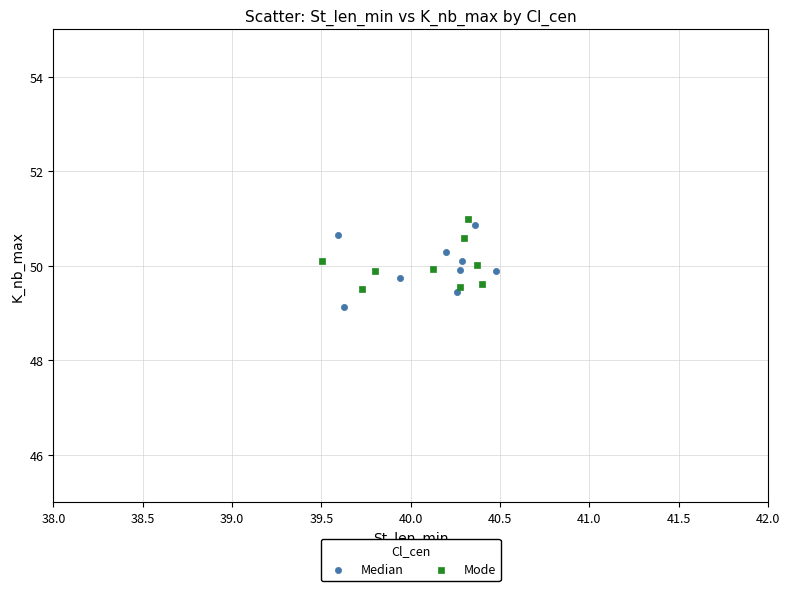

Which series has the widest spread of Y values?

Median